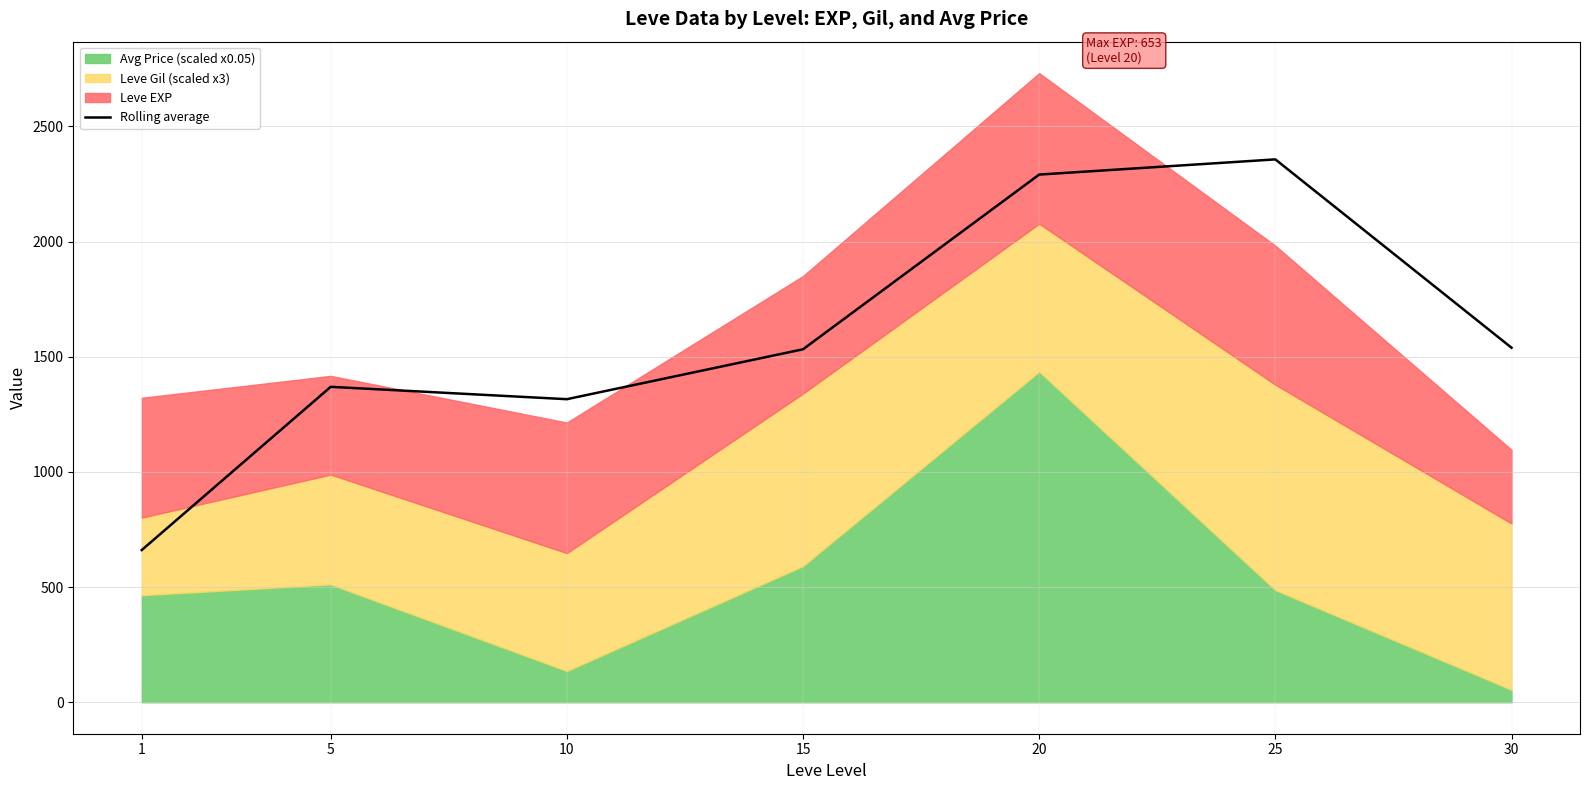

Reading right to left, what are all the values shown in this chart?

30=1539.2	25=2356.8	20=2290.9	15=1532.5	10=1315.7	5=1369.4	1=660.9